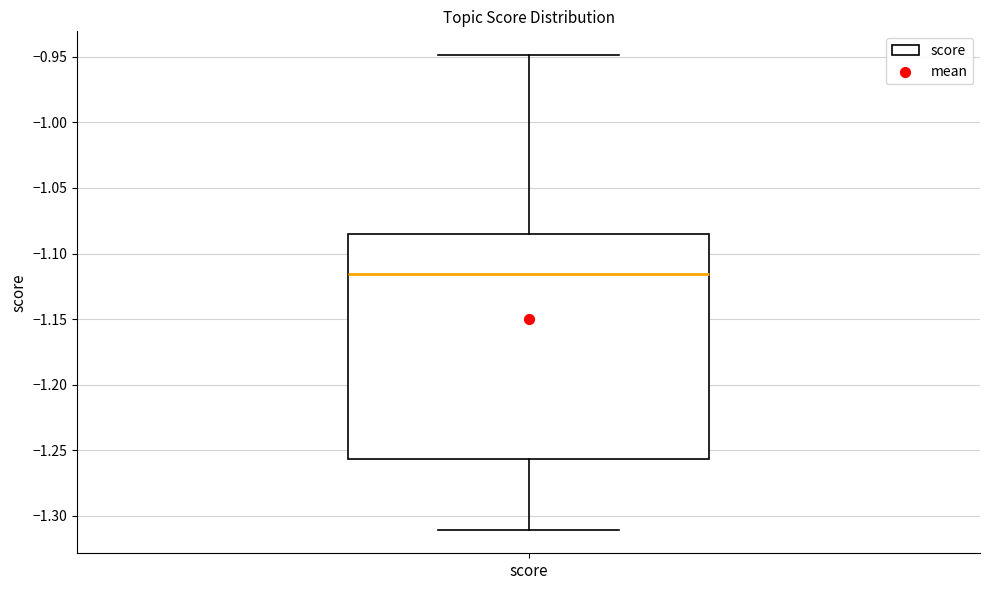

Read this box plot against the y-axis: the position of the median line, the range covered by the box, and the ends of both whiskers. The values are not printed on the chart, so give them approximately, as read against the axis.

median -1.115, box -1.255 to -1.085, whiskers -1.310 to -0.950